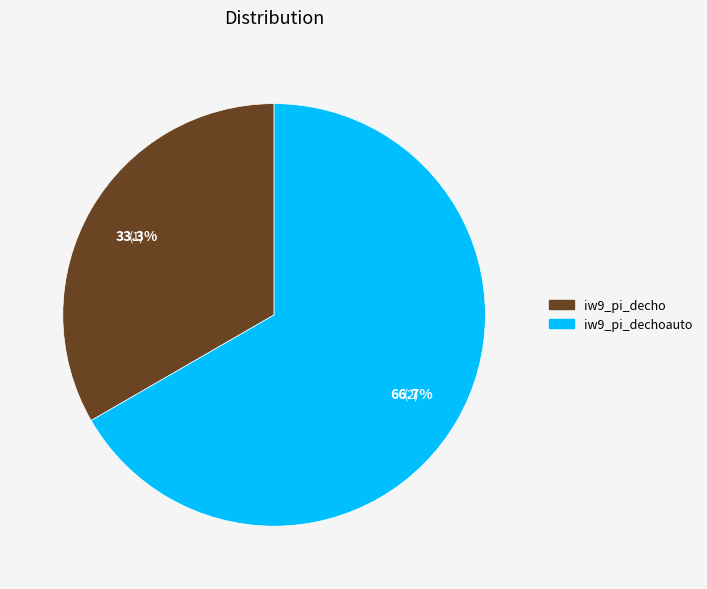

Is there a majority slice in this chart?

Yes